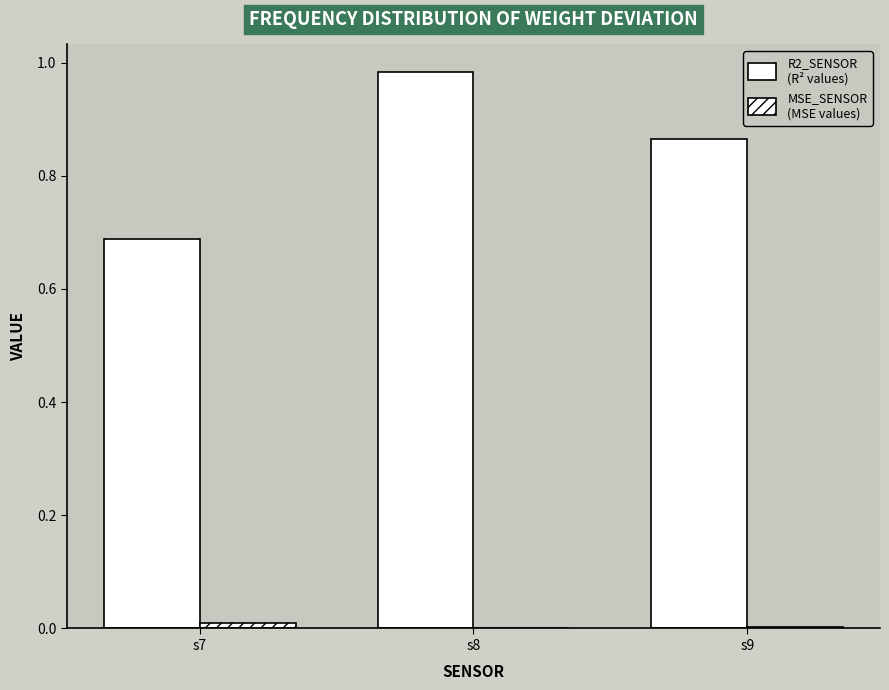

Is it true that MSE_sensor equals 0.0 at s7?

True